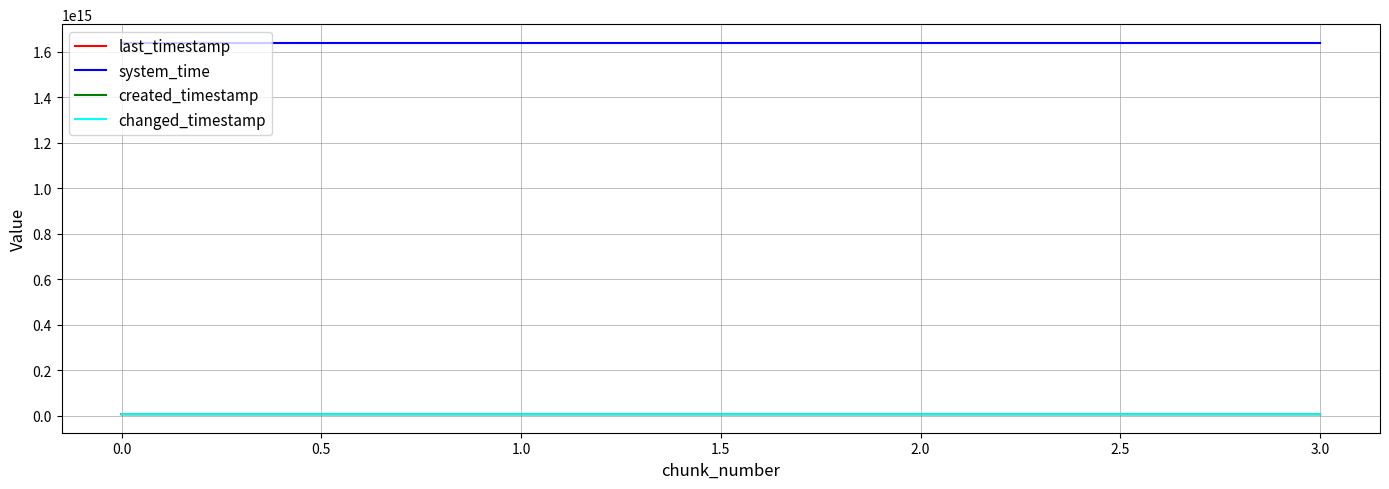

The created_timestamp series shows 2951629996789 at 1.0. True or false?

False